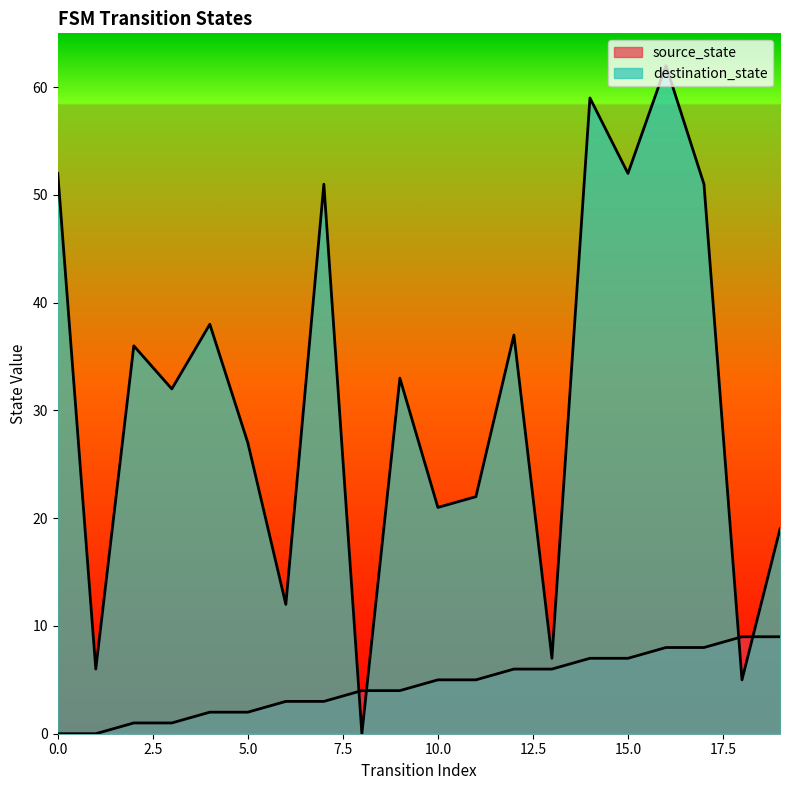

Is it true that destination_state equals 17 at 2?

False